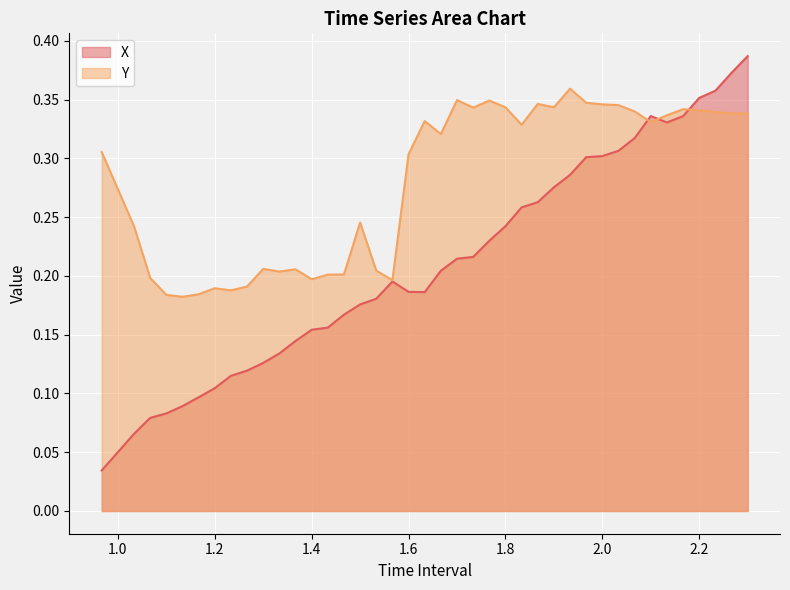

How many lines are shown in the chart?

2